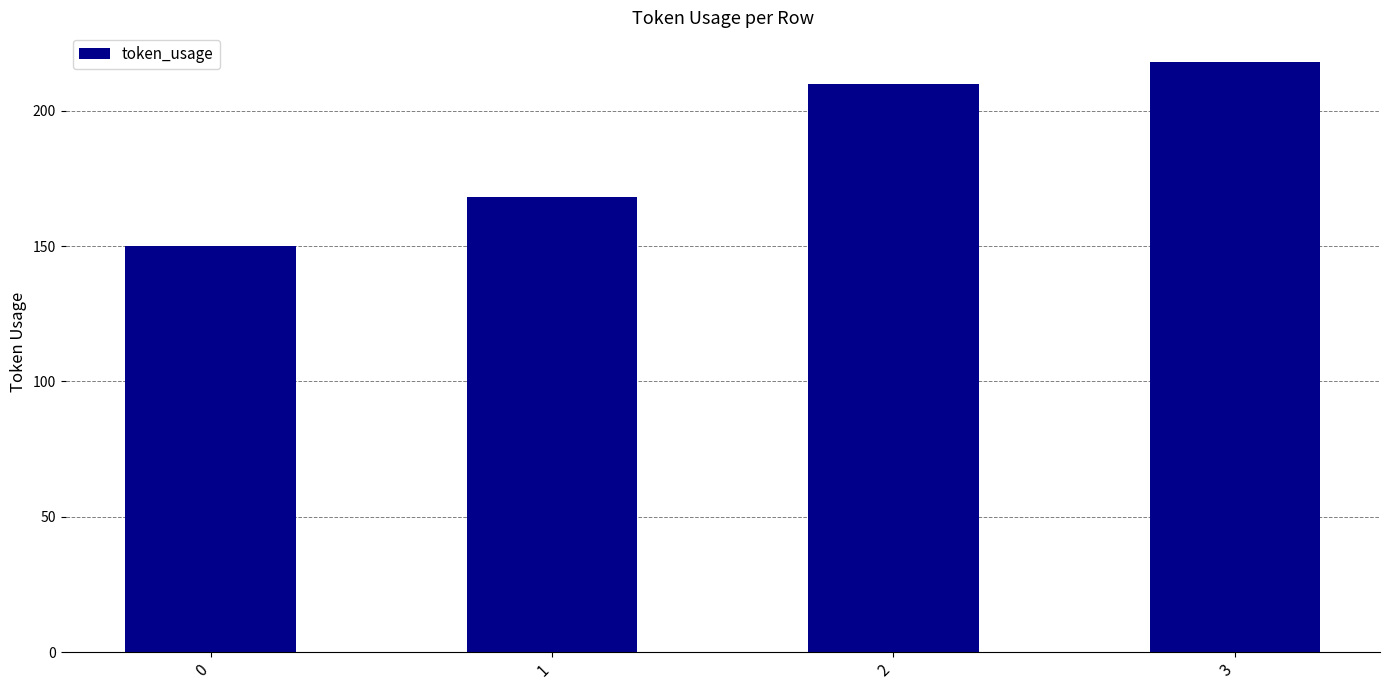

True or false: the data shows 210 at 2.

True